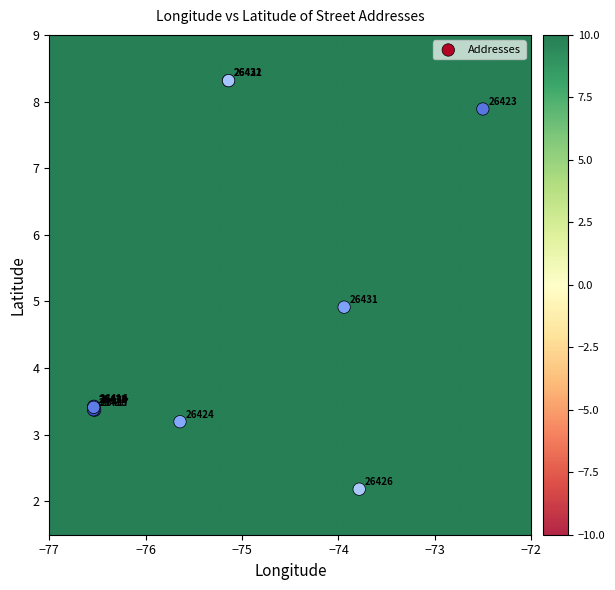

What Y value in the scatter plot is closest to 5?

4.9